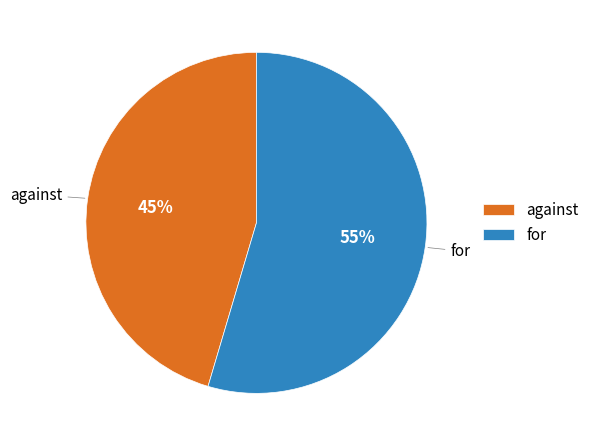

Which has a higher value, for or against?

for